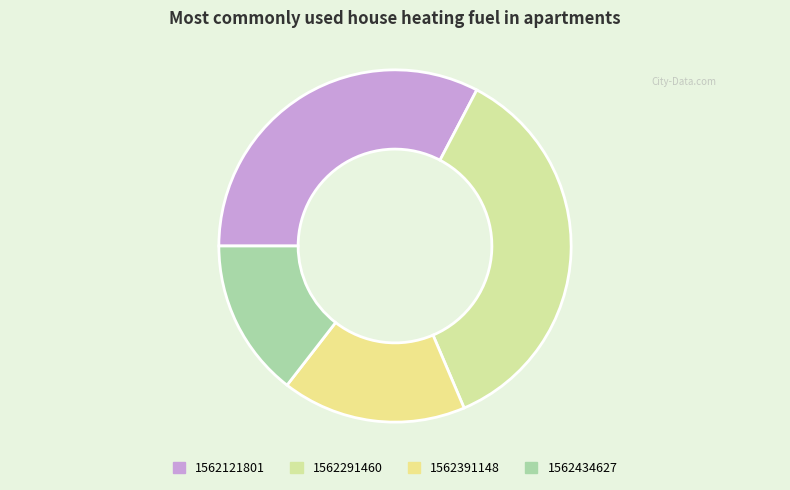

Which category has the biggest portion of the pie?

1562291460